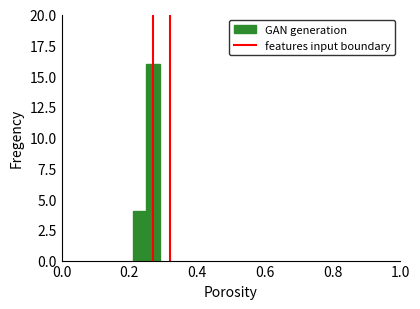

Are the bars grouped side by side (vs. stacked)?

No